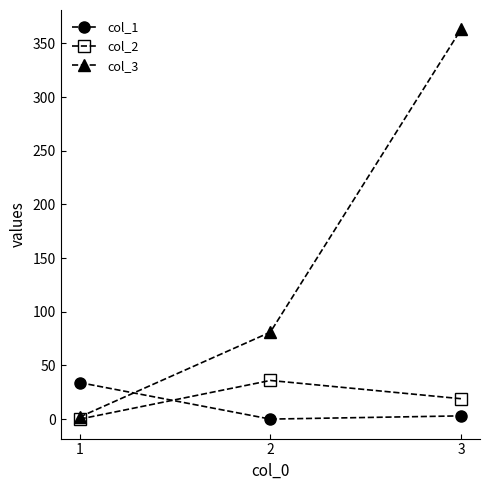

Reading left to right, extract all data points from this chart.

col_1: 34	0	3
col_2: 0	36	19
col_3: 2	81	363